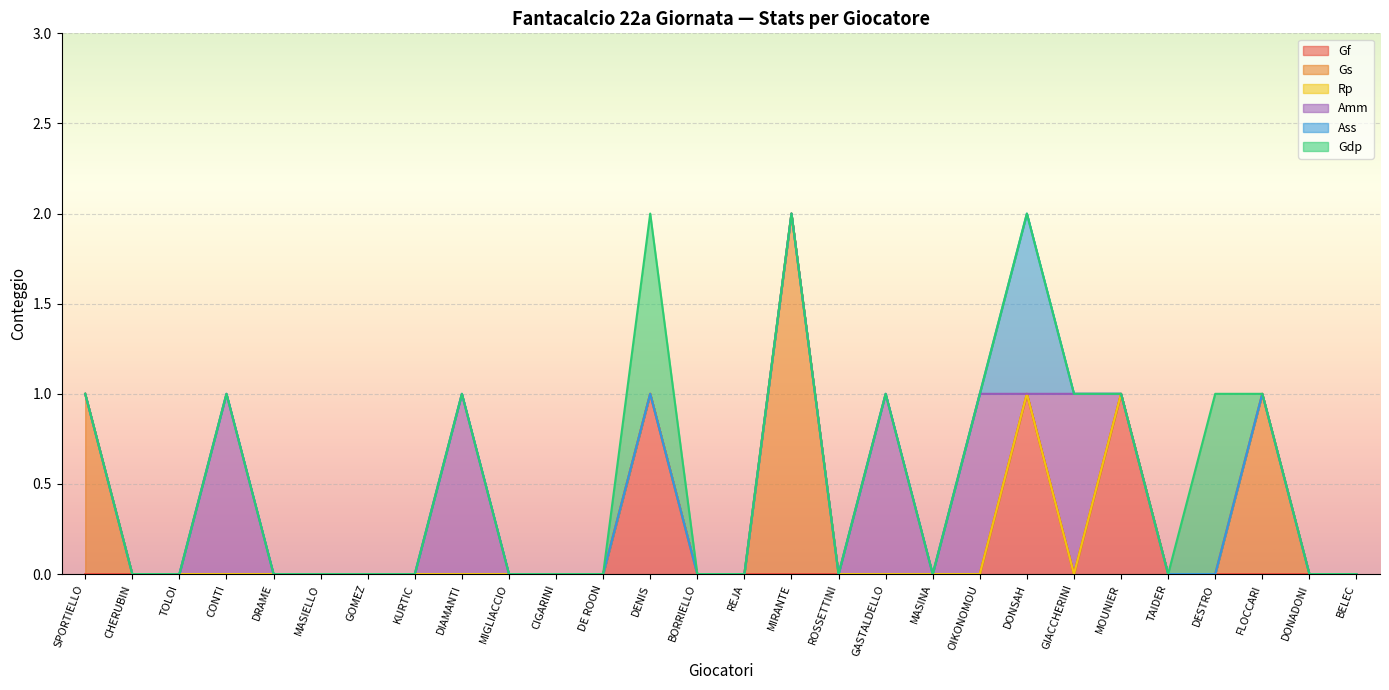

Count the number of data series in this chart.

6